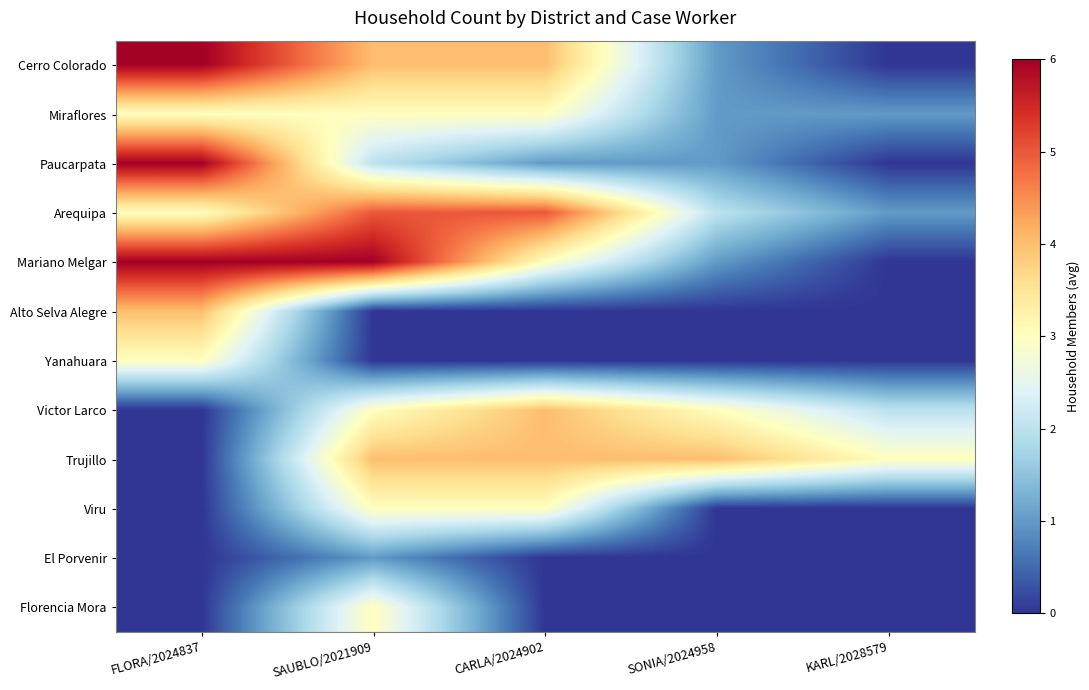

Which series has the largest range (max minus min)?

Cerro Colorado